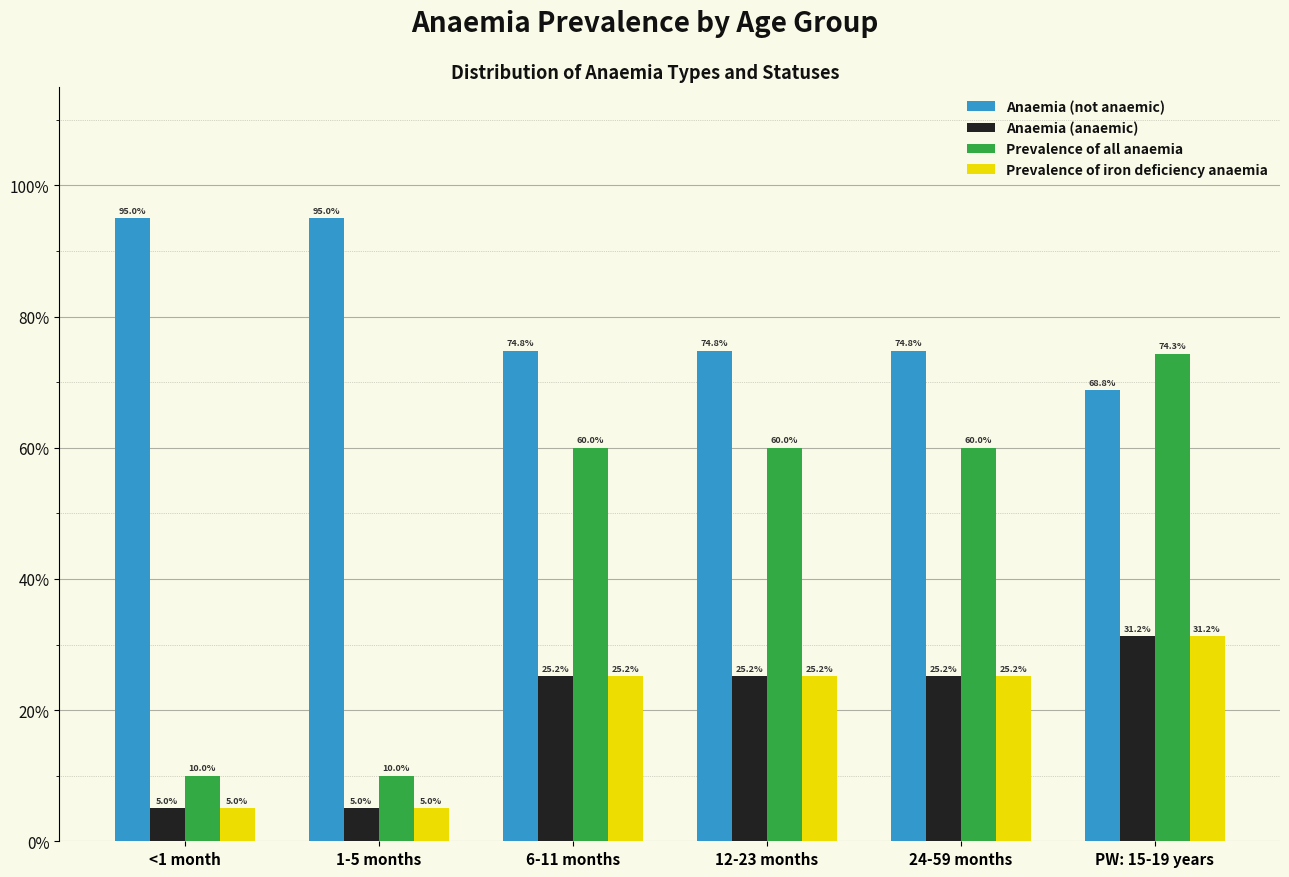

What are all the series names shown in the legend?

Anaemia (not anaemic), Anaemia (anaemic), Prevalence of all anaemia, Prevalence of iron deficiency anaemia